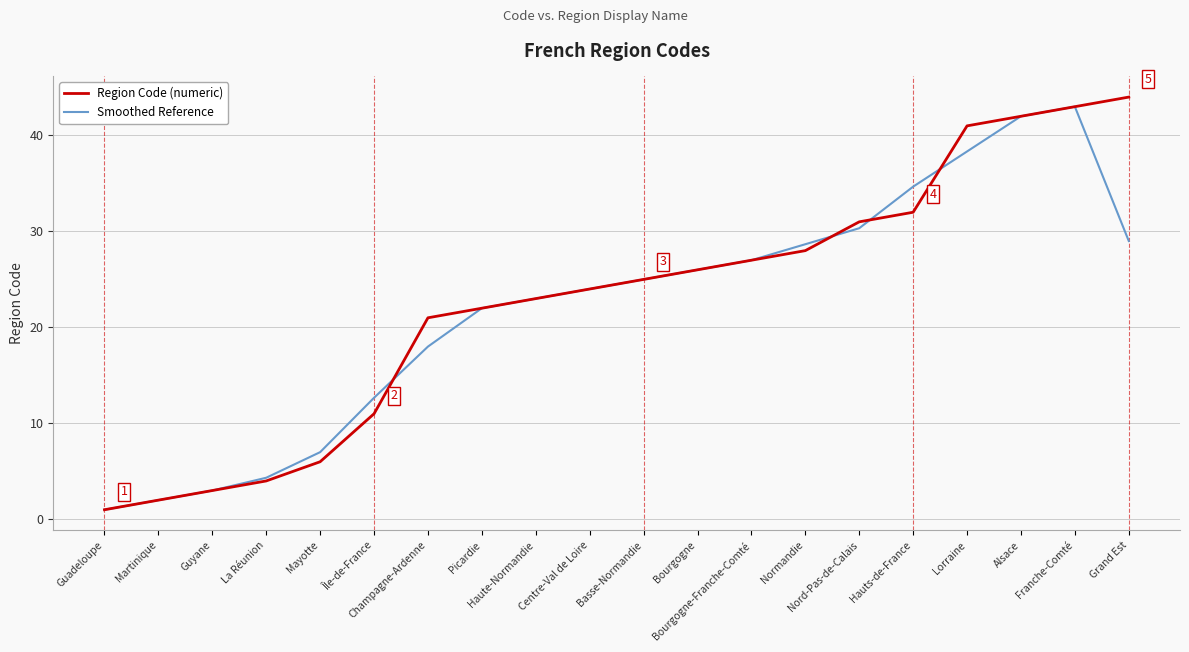

At which category is the sum across all series the highest?

Franche-Comté